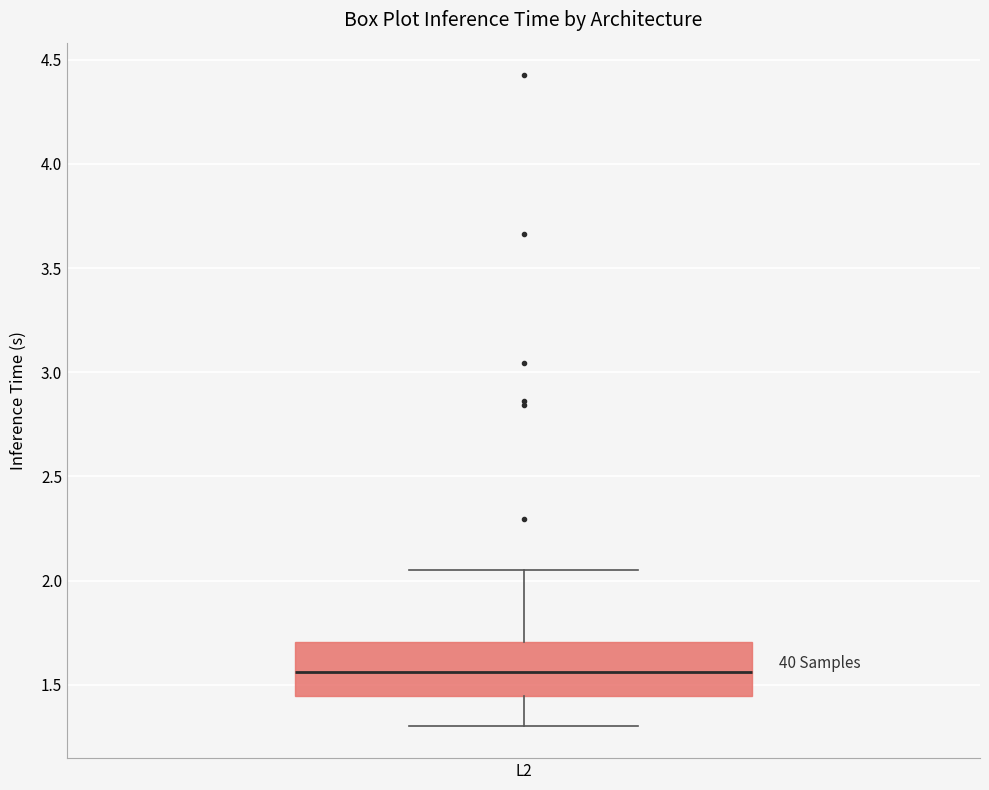

Where is the upper edge of the box for L2 on the y-axis? The values are not printed on the chart, so give them approximately, as read against the axis.

1.70